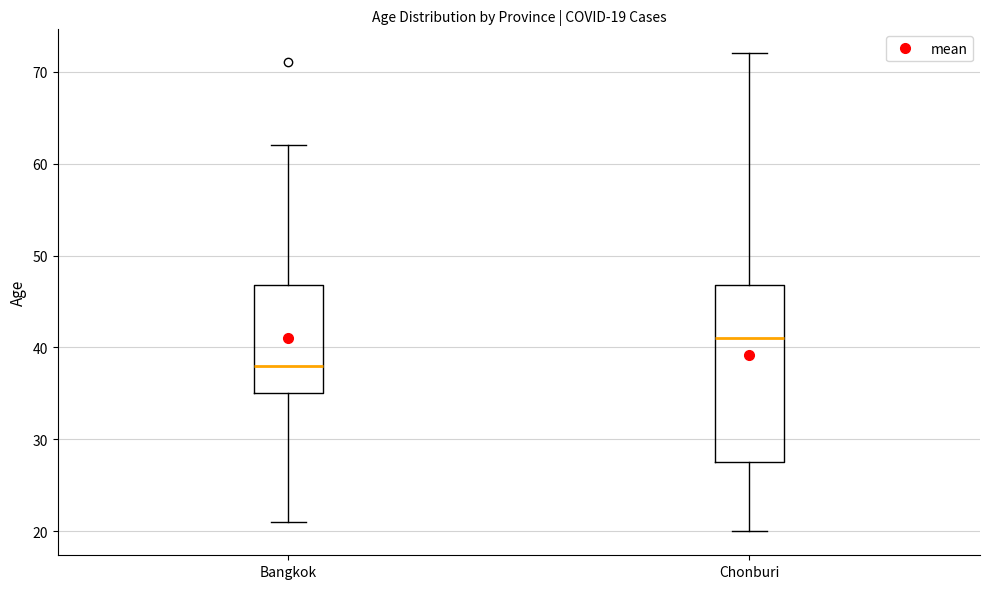

Which box's median line is the highest?

Chonburi